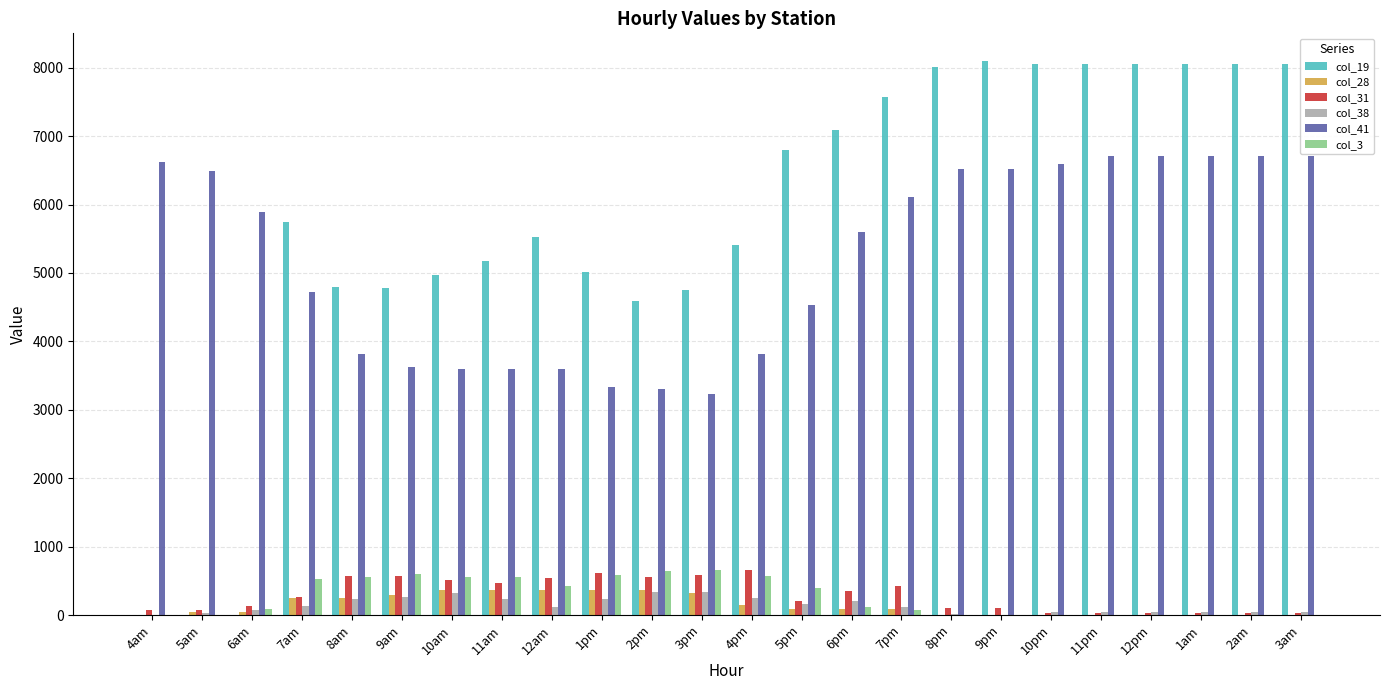

Where does the col_19 series first go above 5748?

7am